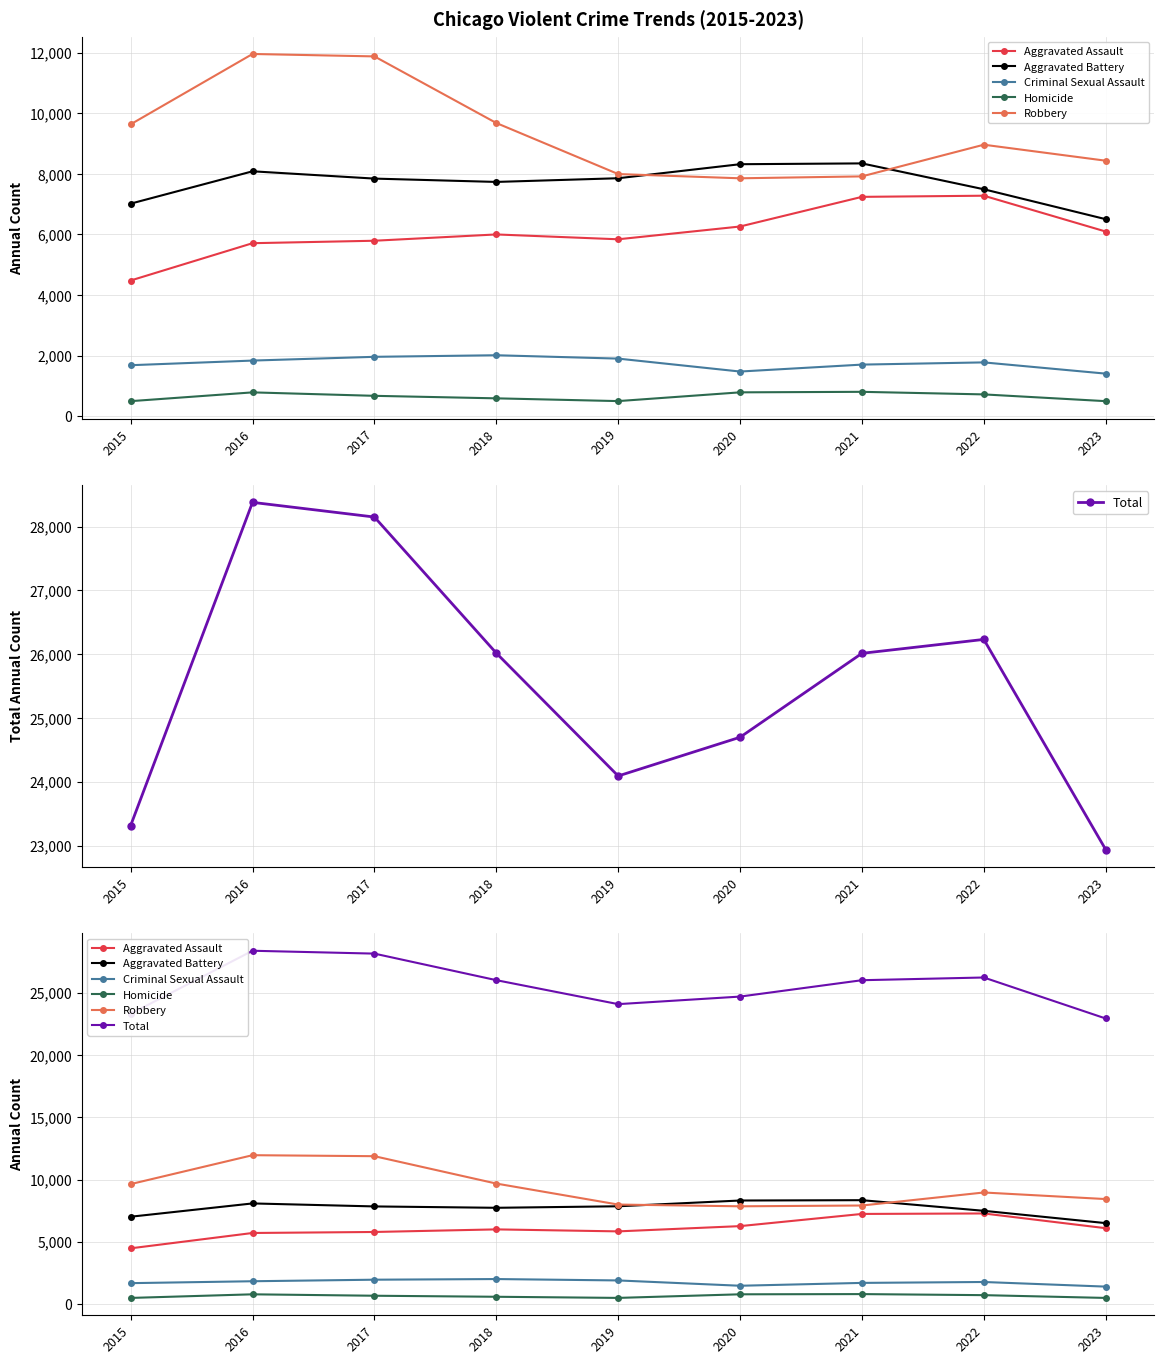

What is the average value of the Criminal Sexual Assault series?

1750